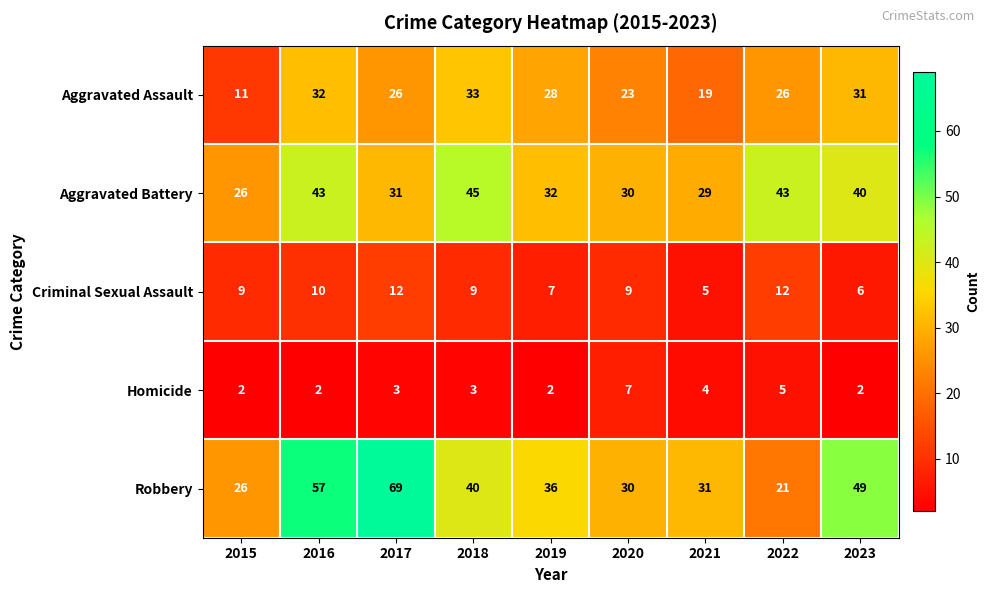

At which label does Aggravated Assault reach its minimum?

2015